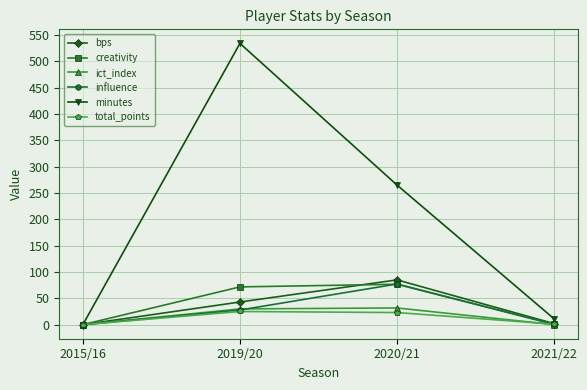

Where is the first local maximum for minutes?

2019/20